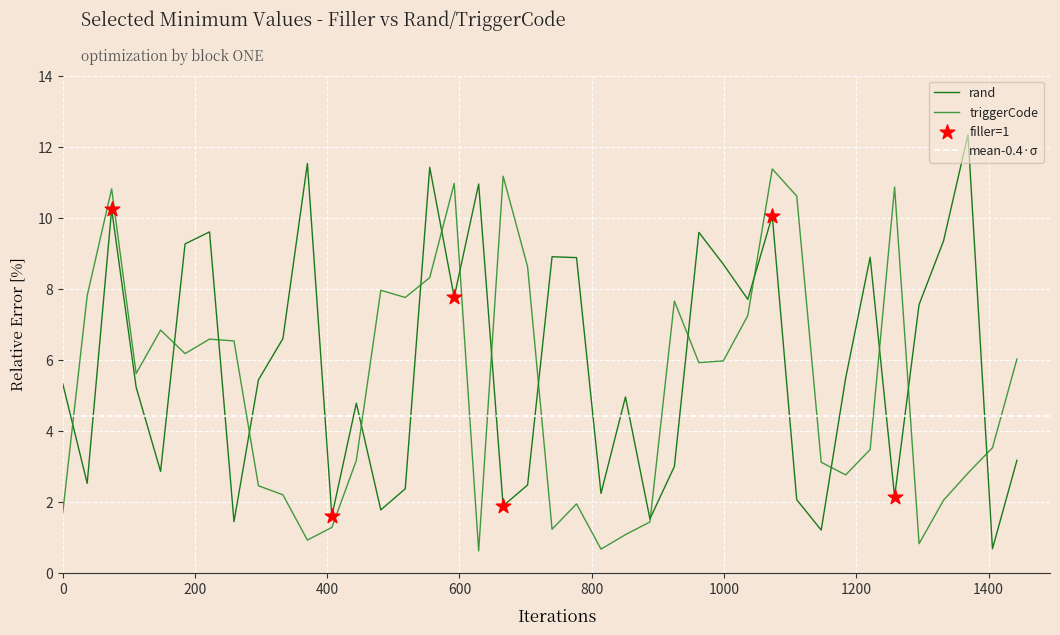

Is the value of triggerCode at 1600 greater than the value of rand at 200?

No